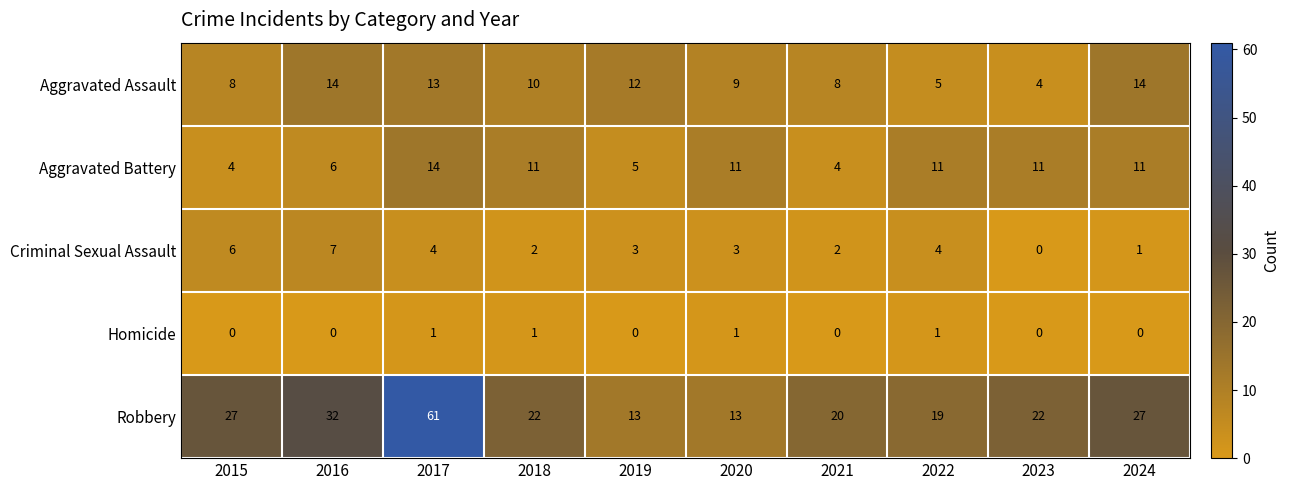

What is the average value of the Aggravated Battery series?

9